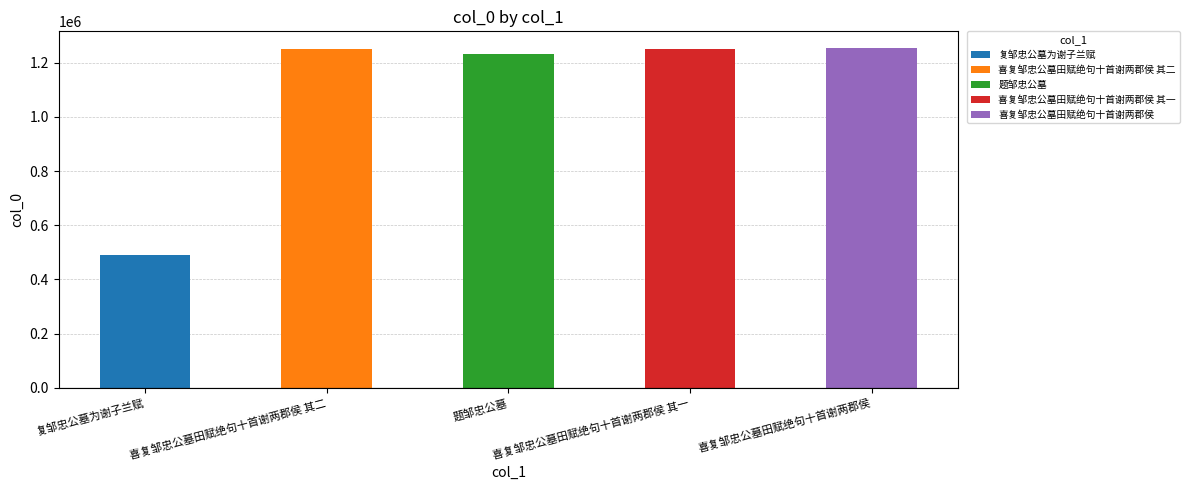

What is the sum of the values at 喜复邹忠公墓田赋绝句十首谢两郡侯 其一 and 喜复邹忠公墓田赋绝句十首谢两郡侯 其二?

2499313